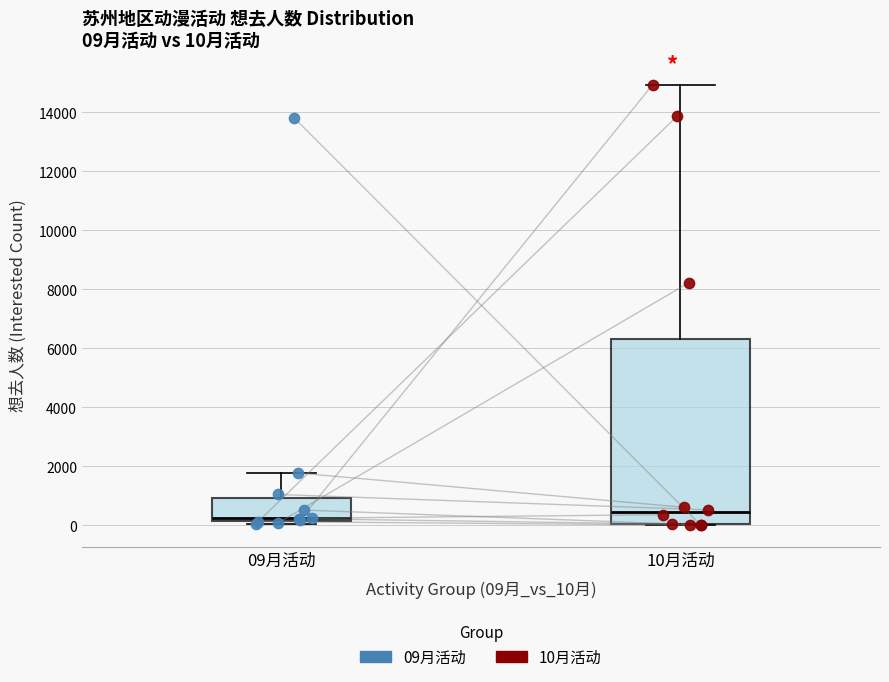

Which box's median line is the highest?

10月活动